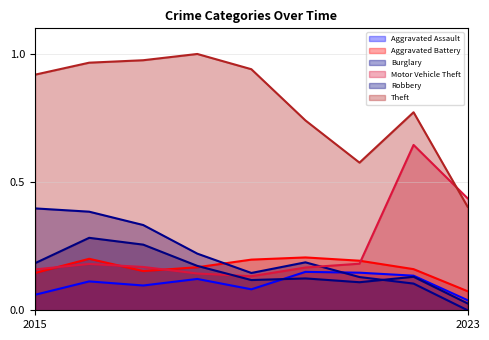

At how many categories does at least one series exceed 0?

9